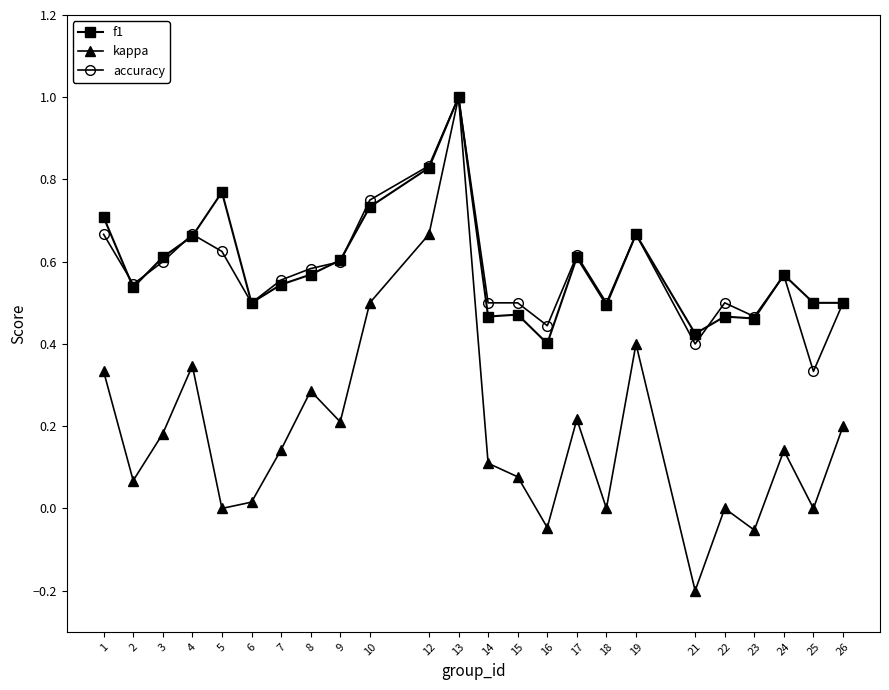

Count the number of data series in this chart.

3